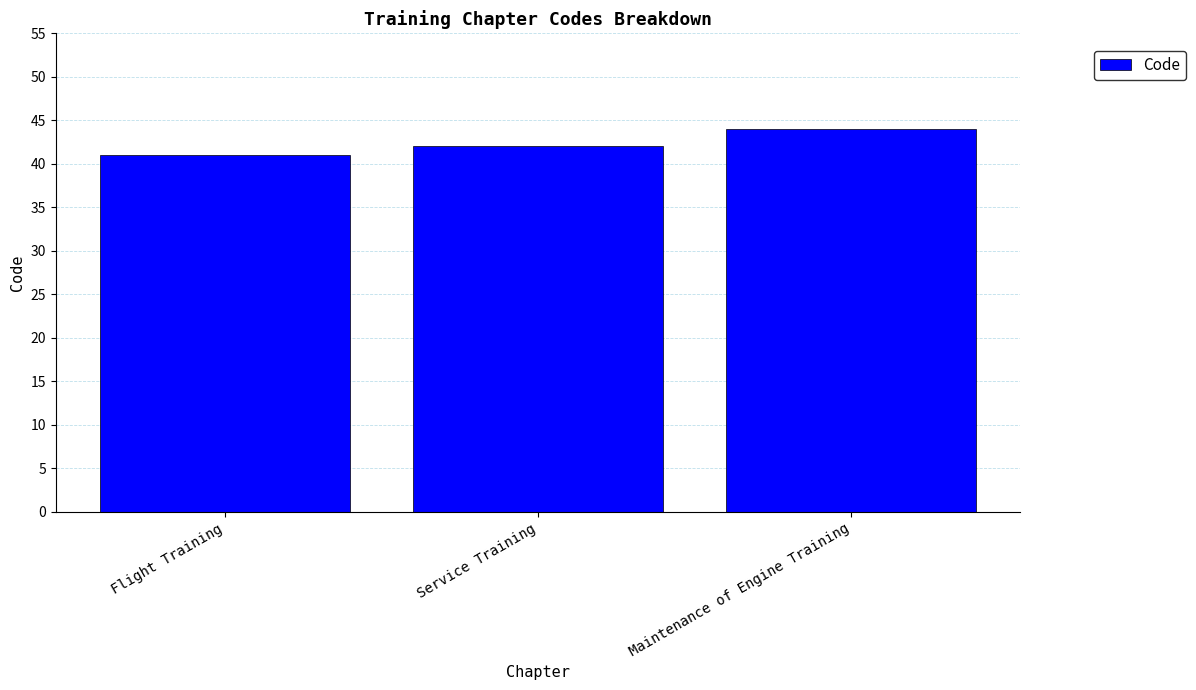

What is the change in value from Service Training to Maintenance of Engine Training?

+2